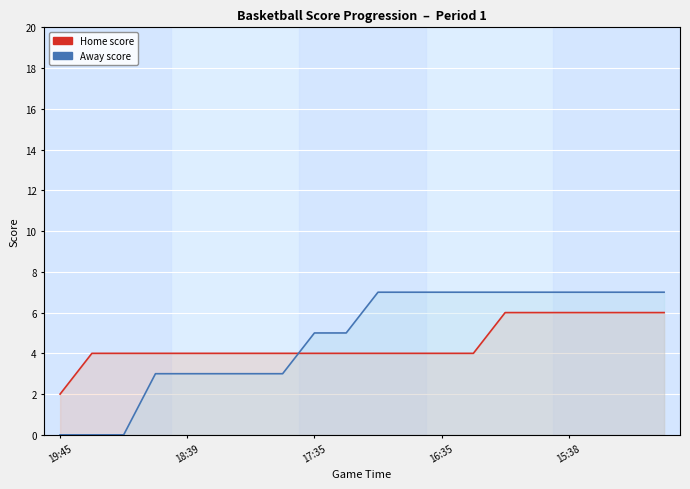

What is the sum of all Away values?

95